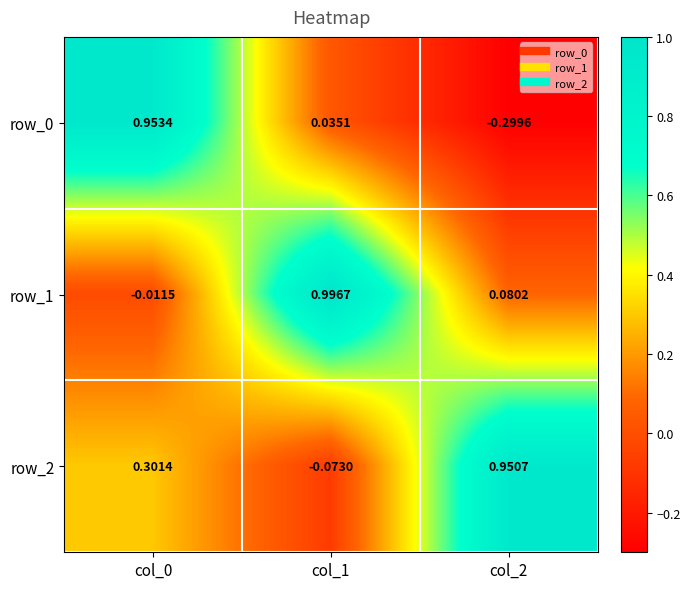

How many values in the row_1 series exceed 0?

2